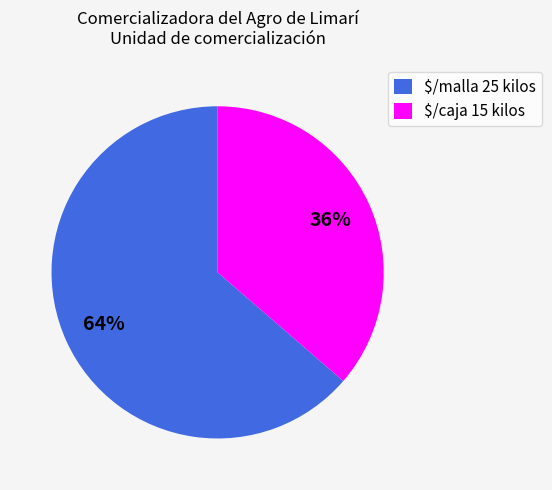

Which slice is the smallest?

$/caja 15 kilos